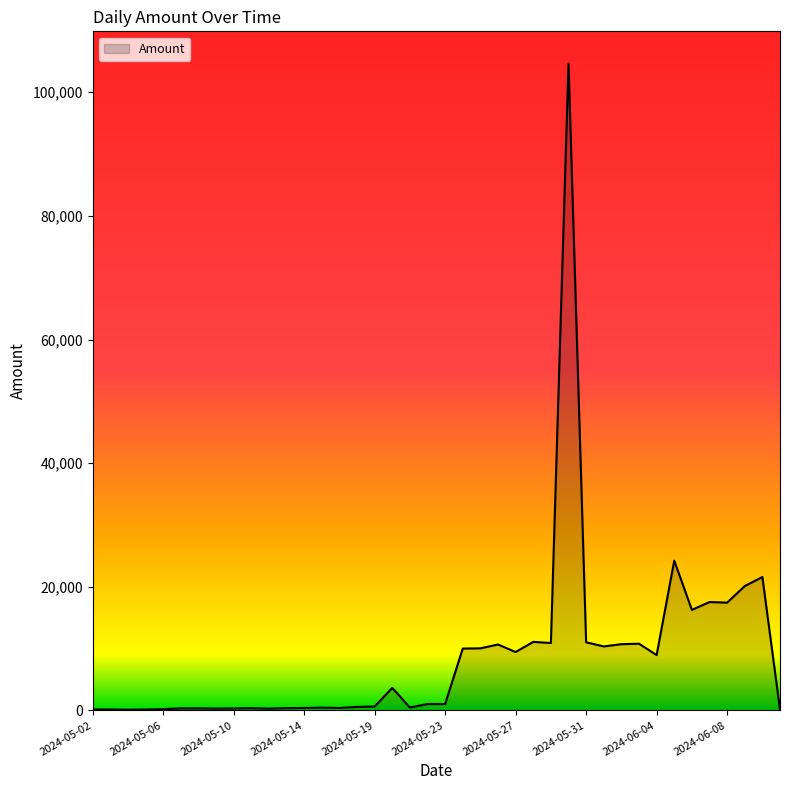

Count the number of values greater than 1028.

20